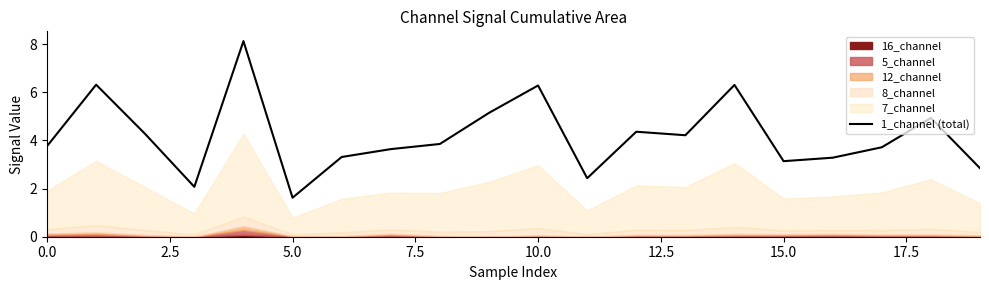

The value of 1_channel (total) at 10.0 is 10.3. True or false?

False